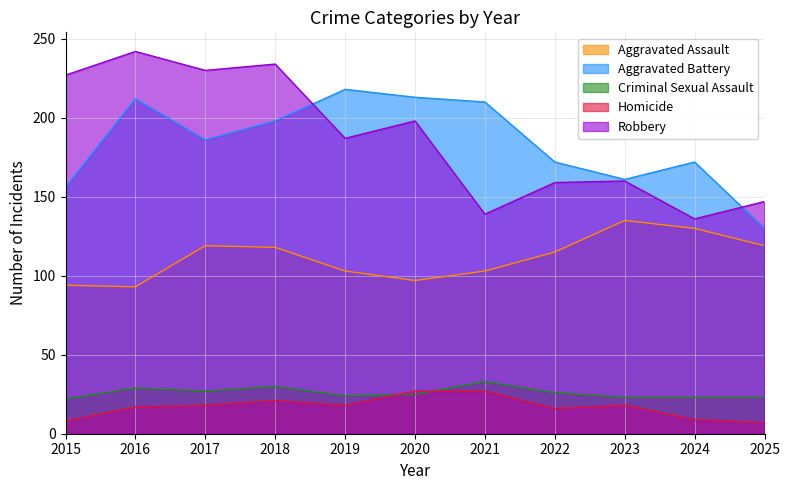

What is the average value of the Robbery series?

187